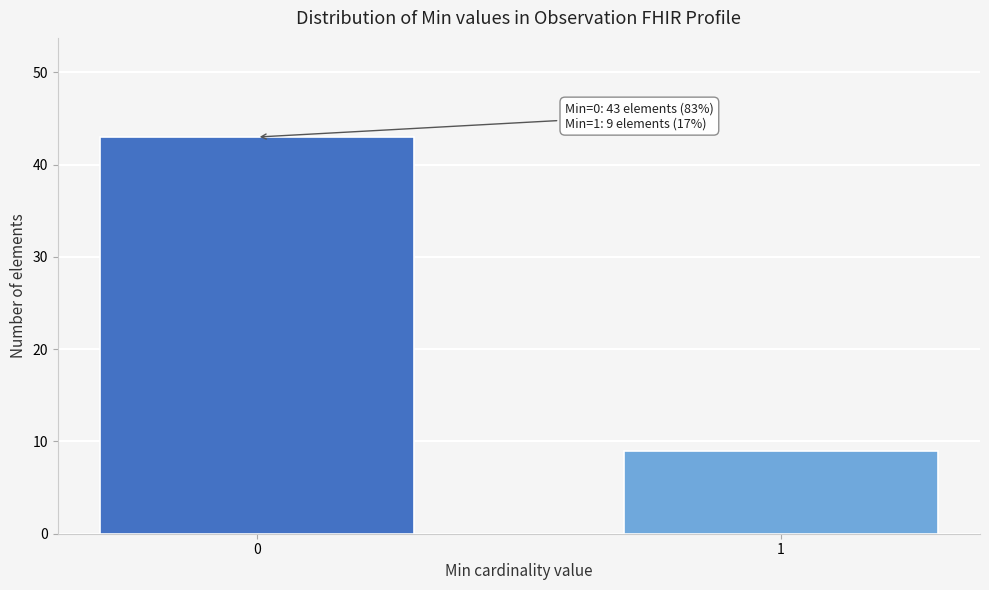

Reading left to right, list all the values displayed in this chart.

43	9